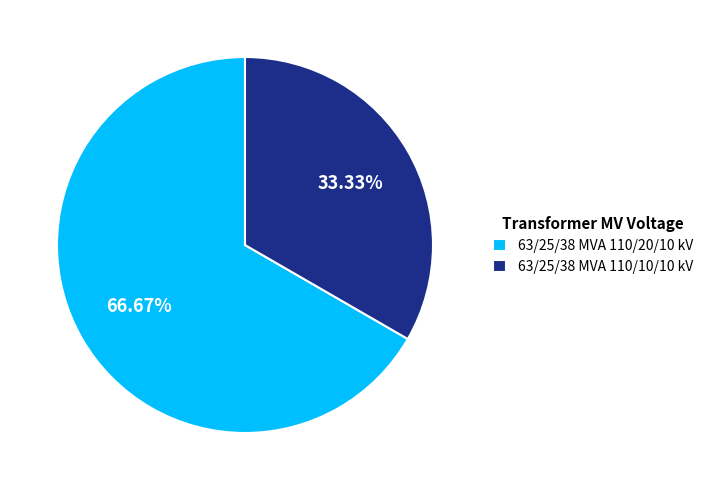

What is the ratio of the value at 63/25/38 MVA 110/20/10 kV to the value at 63/25/38 MVA 110/10/10 kV?

2.0